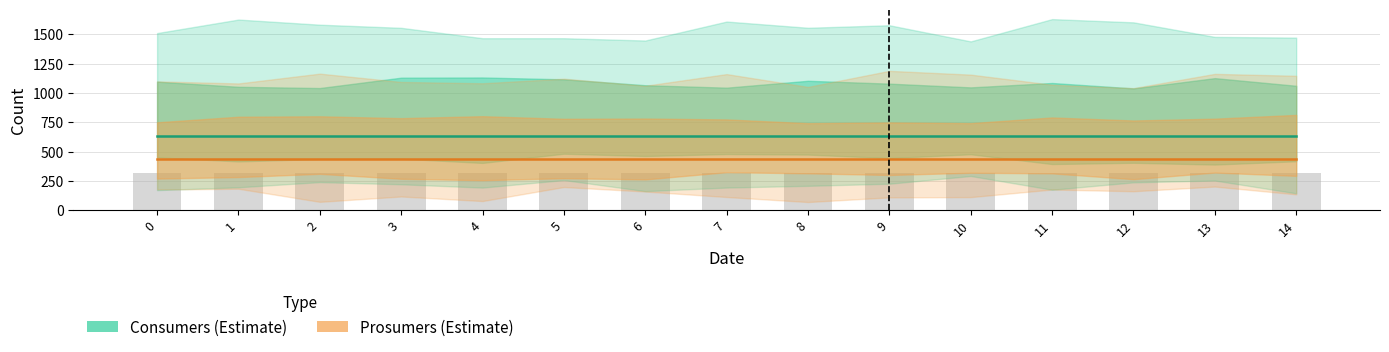

The value of Consumers at 2 is 635. True or false?

True